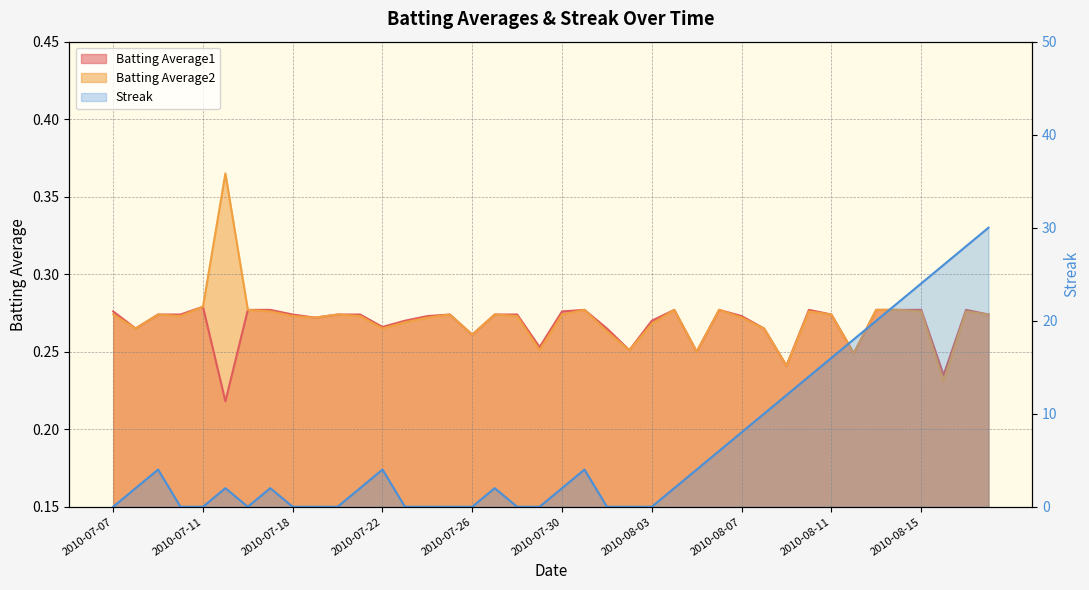

At which label is Batting Average1 closest to 0?

2010-07-15